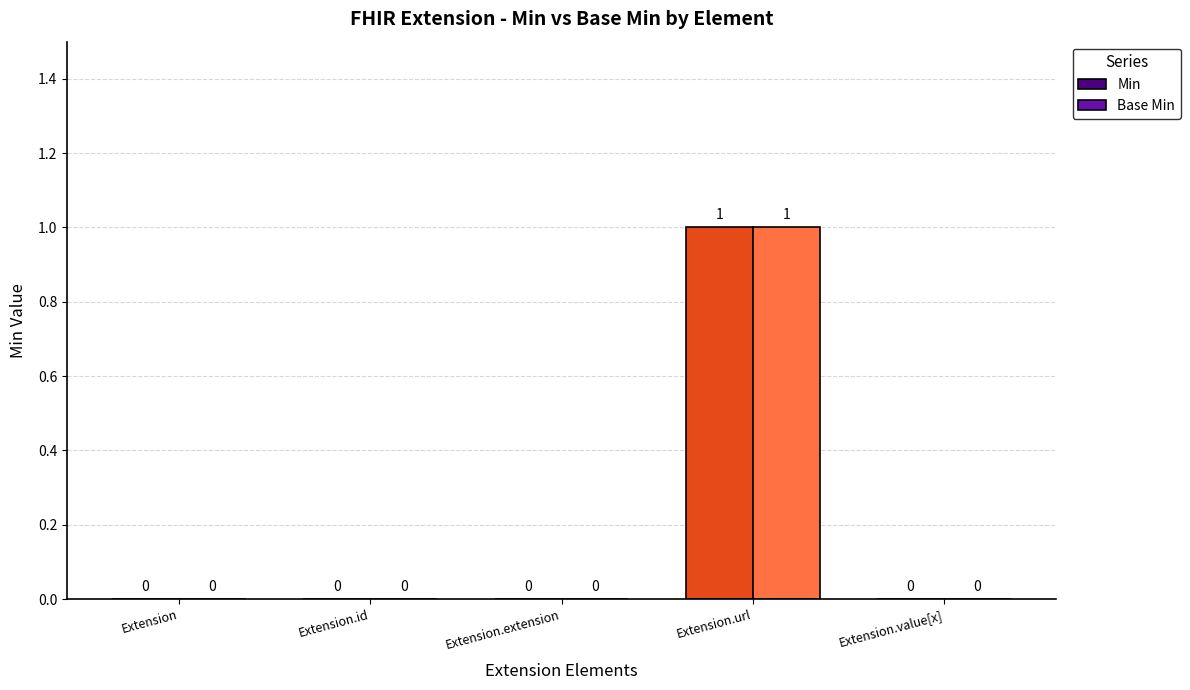

The value of Base Min at Extension.id is 1. True or false?

False